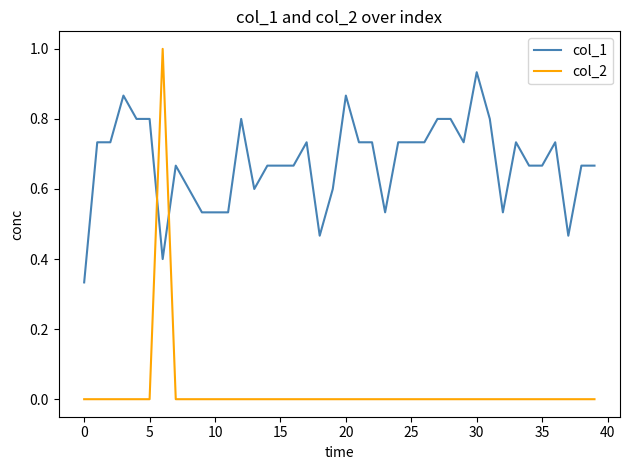

Which series has the largest range (max minus min)?

col_2